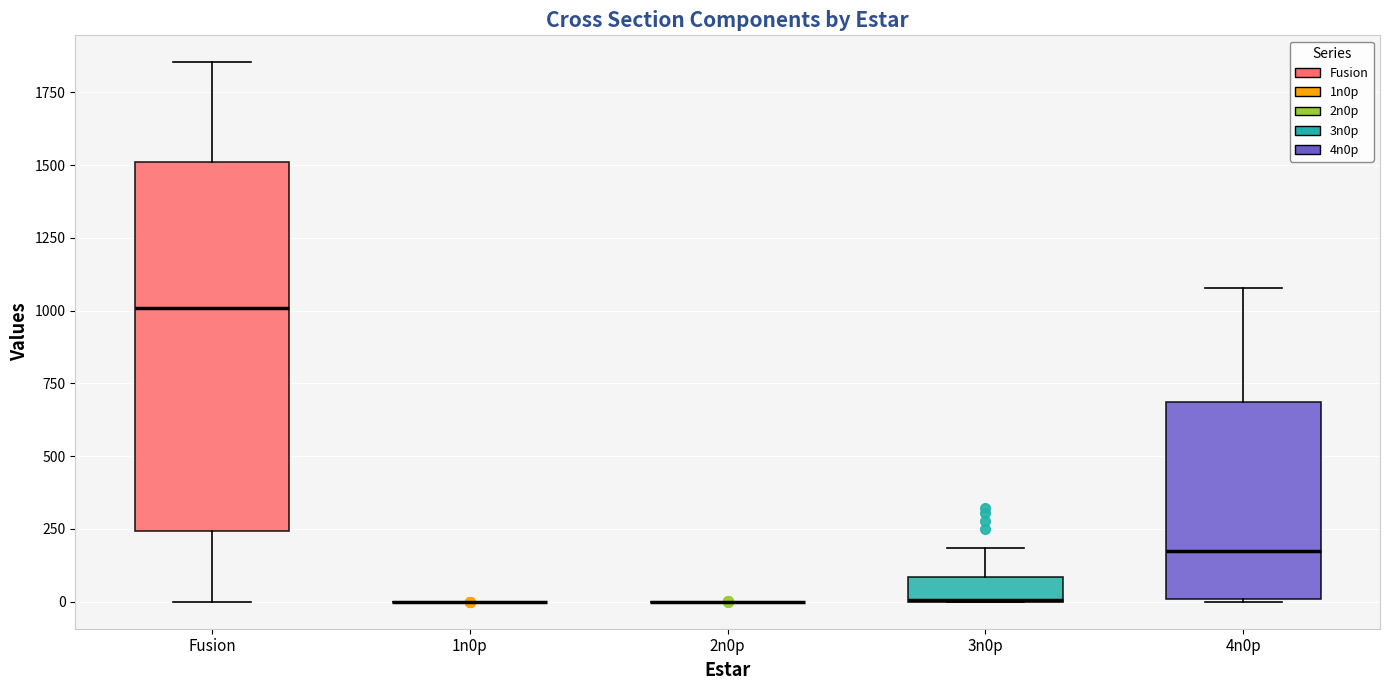

Which box is the tallest, from its lower edge to its upper edge?

Fusion